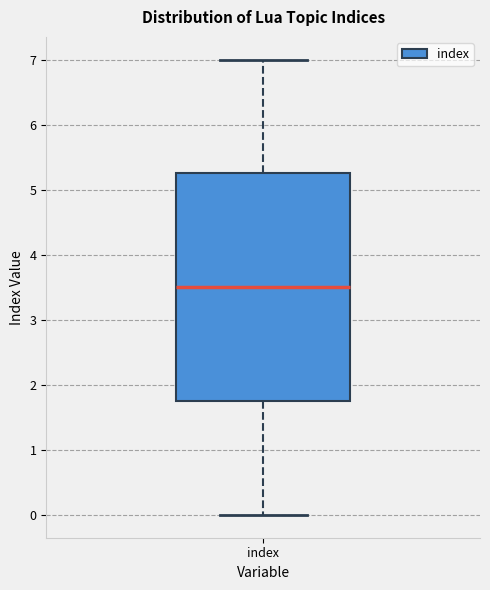

Where is the lower edge of the box for index on the y-axis? The values are not printed on the chart, so give them approximately, as read against the axis.

1.8